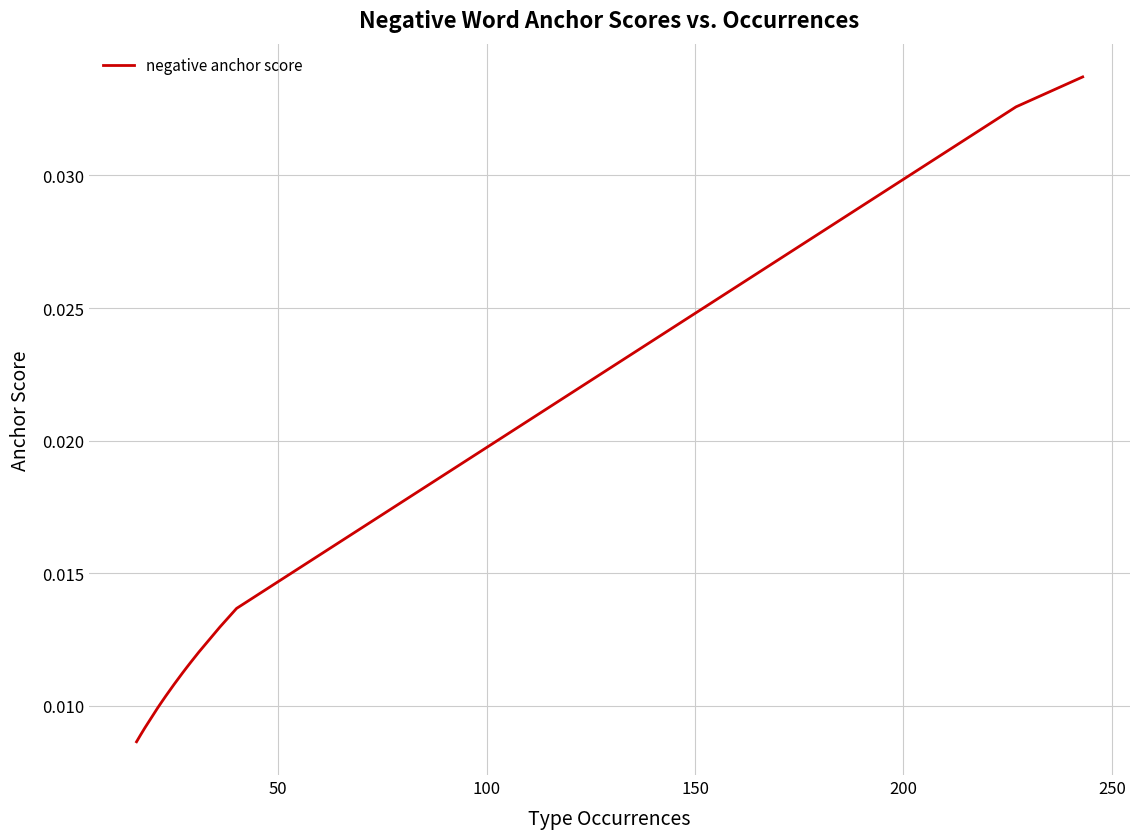

True or false: the data shows 0.0 at 7.

False